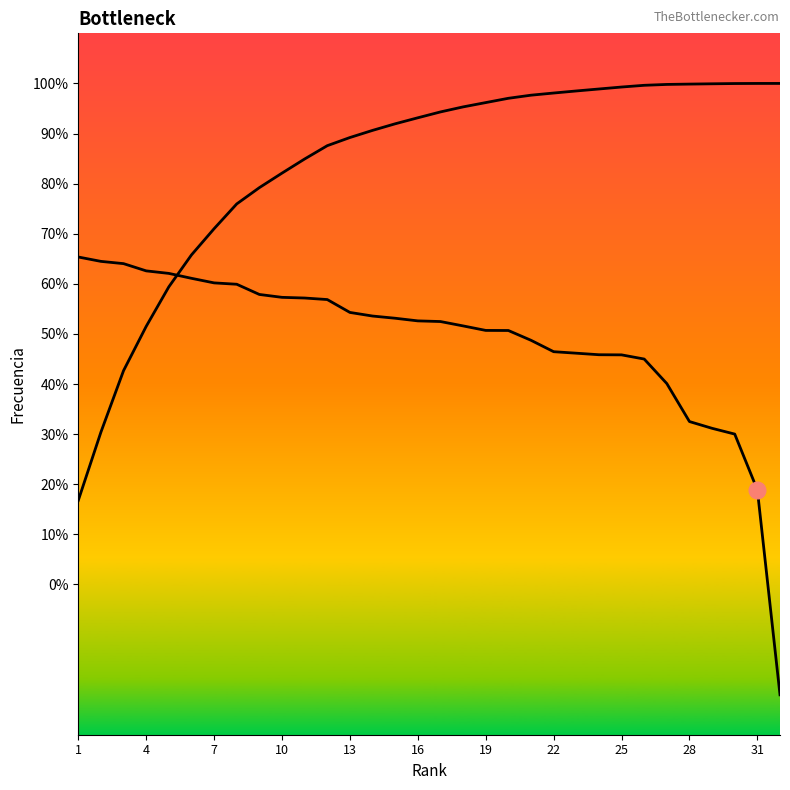

What is the average value of the Frecuencia series?

0.5